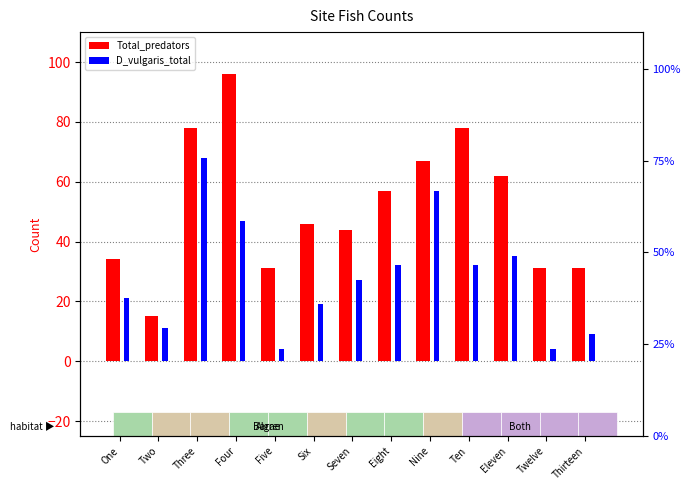

What is the value of the D_vulgaris_total bar at the 11th from the left?

35